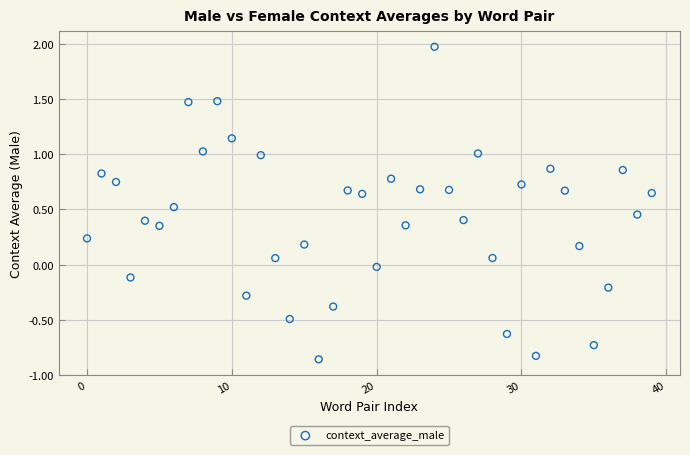

What is the range of Y values (max minus min)?

2.8